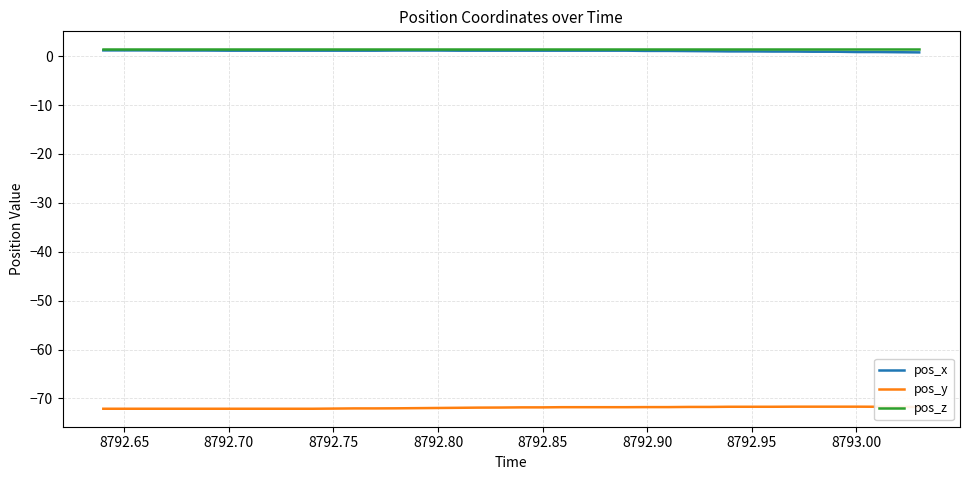

What is the minimum value for pos_y?

-72.1